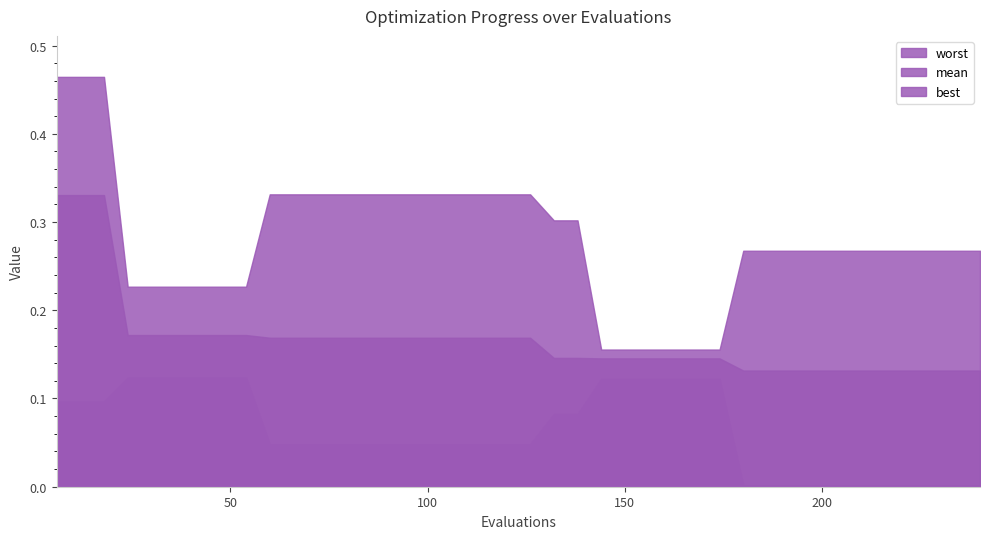

What is the total value across all series at 174?

0.4